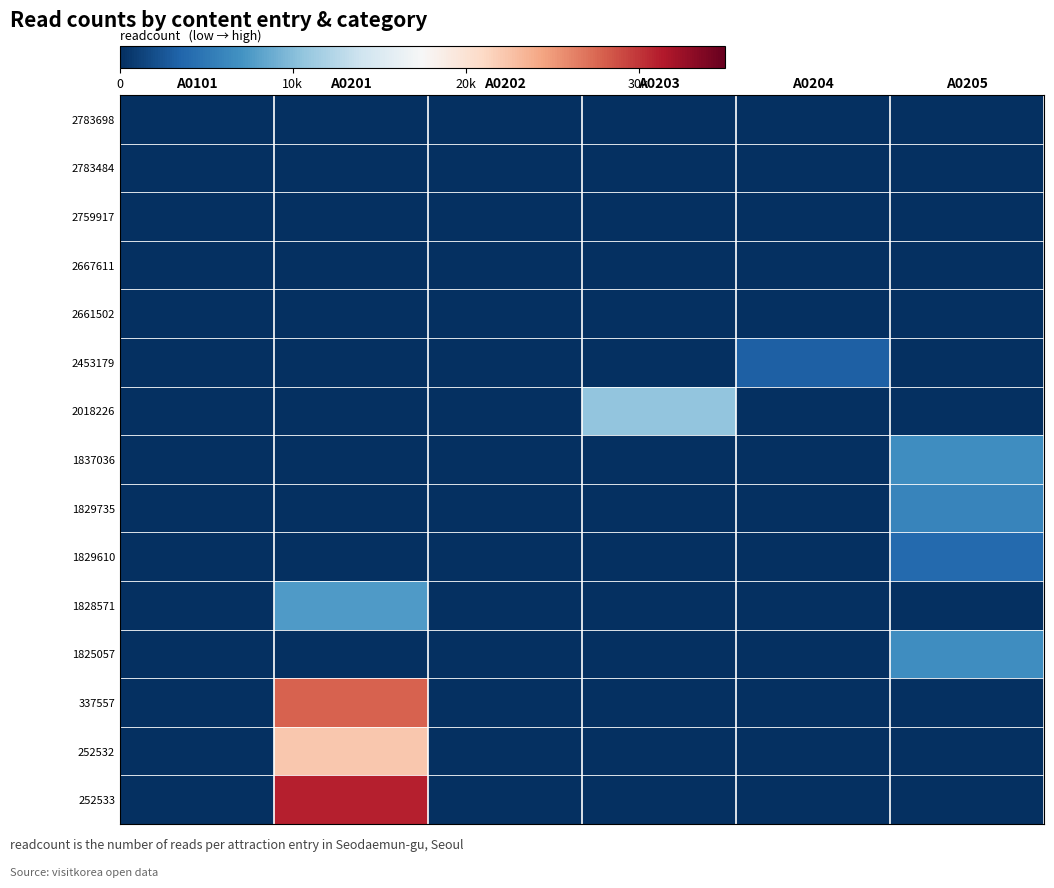

Reading left to right, what are all the values shown in this chart?

2783698: A0101=0	A0201=0	A0202=0	A0203=0	A0204=0	A0205=0
2783484: A0101=0	A0201=0	A0202=0	A0203=0	A0204=0	A0205=0
2759917: A0101=0	A0201=0	A0202=0	A0203=0	A0204=0	A0205=0
2667611: A0101=0	A0201=0	A0202=0	A0203=0	A0204=0	A0205=0
2661502: A0101=1	A0201=0	A0202=0	A0203=0	A0204=0	A0205=0
2453179: A0101=0	A0201=0	A0202=0	A0203=0	A0204=3162	A0205=0
2018226: A0101=0	A0201=0	A0202=0	A0203=10543	A0204=0	A0205=0
1837036: A0101=0	A0201=0	A0202=0	A0203=0	A0204=0	A0205=6612
1829735: A0101=0	A0201=0	A0202=0	A0203=0	A0204=0	A0205=5996
1829610: A0101=0	A0201=0	A0202=0	A0203=0	A0204=0	A0205=3934
1828571: A0101=0	A0201=7636	A0202=0	A0203=0	A0204=0	A0205=0
1825057: A0101=0	A0201=0	A0202=0	A0203=0	A0204=0	A0205=6597
337557: A0101=0	A0201=27862	A0202=0	A0203=0	A0204=0	A0205=0
252532: A0101=0	A0201=22273	A0202=0	A0203=0	A0204=0	A0205=0
252533: A0101=0	A0201=31161	A0202=0	A0203=0	A0204=0	A0205=0